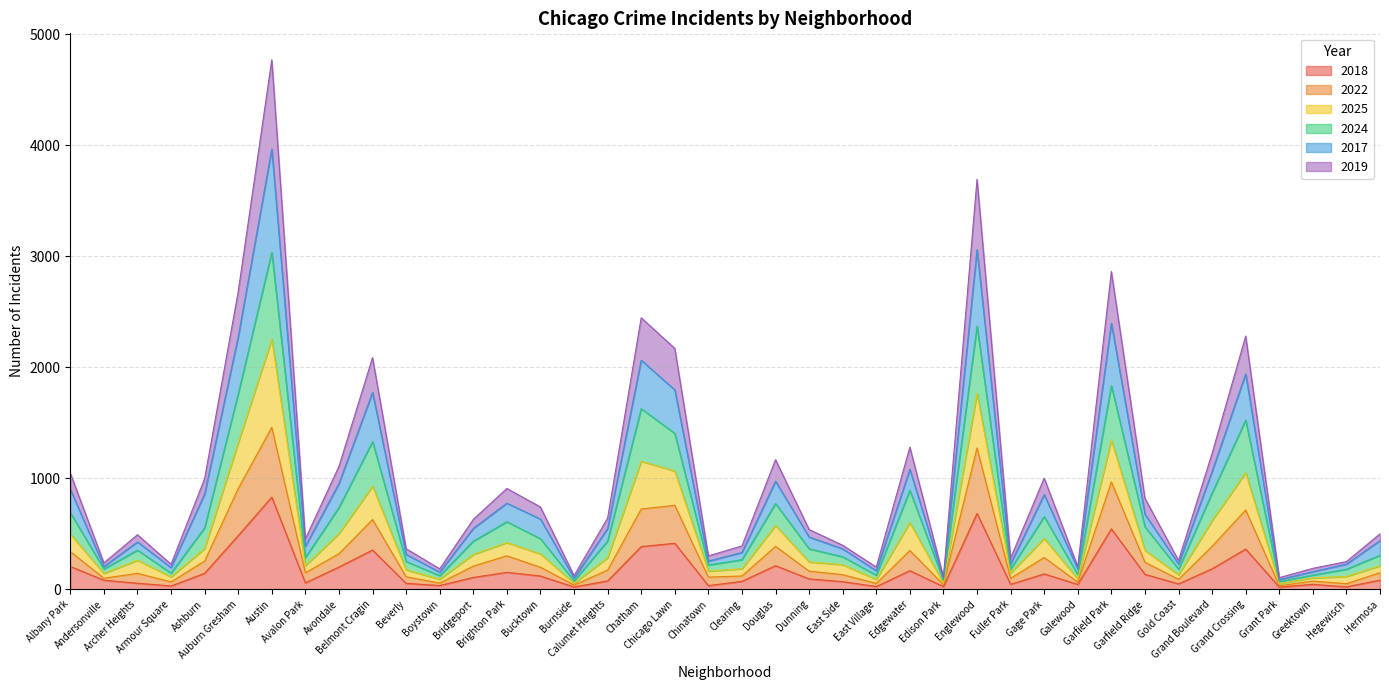

True or false: 2024 and 2025 intersect in this chart.

False